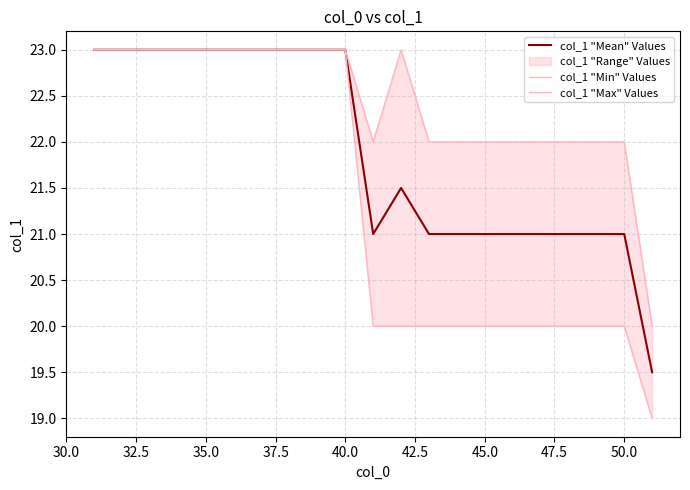

The col_1 "Mean" Values series shows 6.7 at 40.0. True or false?

False